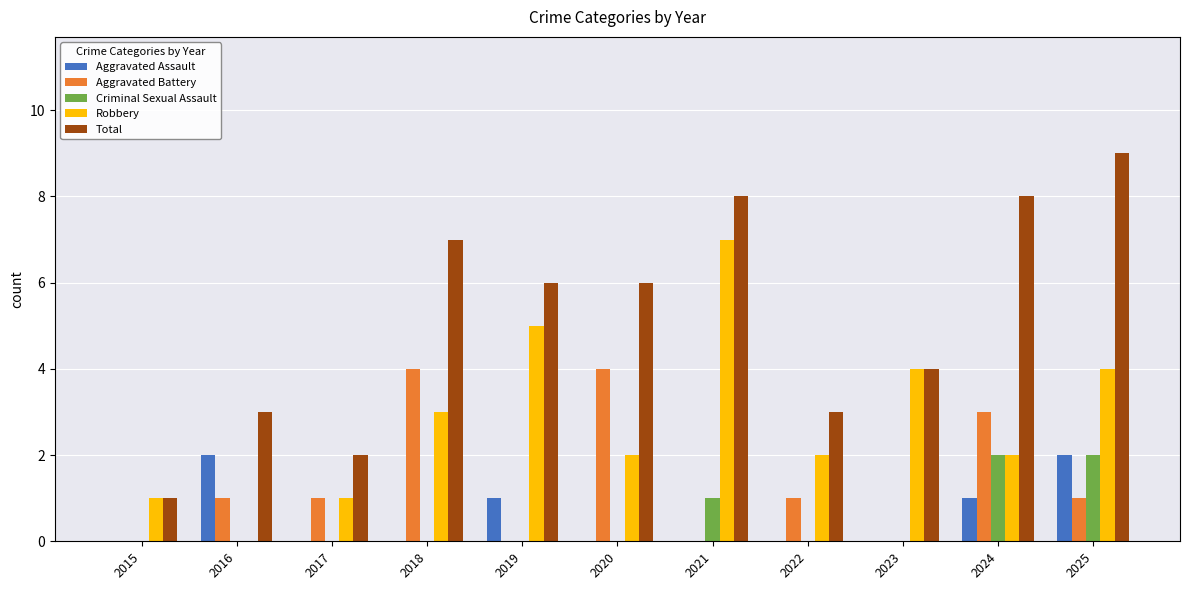

Is the value of Robbery at 2020 greater than the value of Aggravated Battery at 2021?

Yes